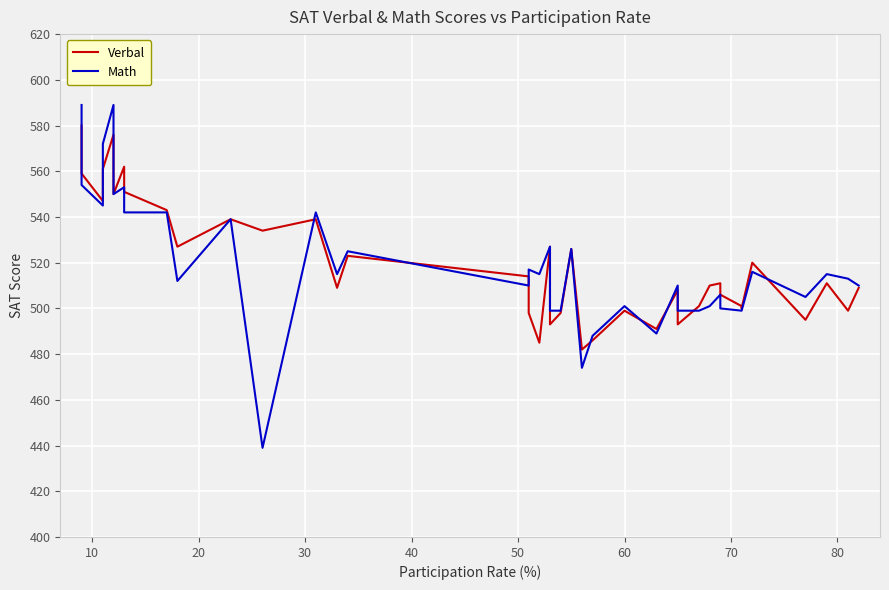

What is the difference between the Math values at 18 and 21?

16